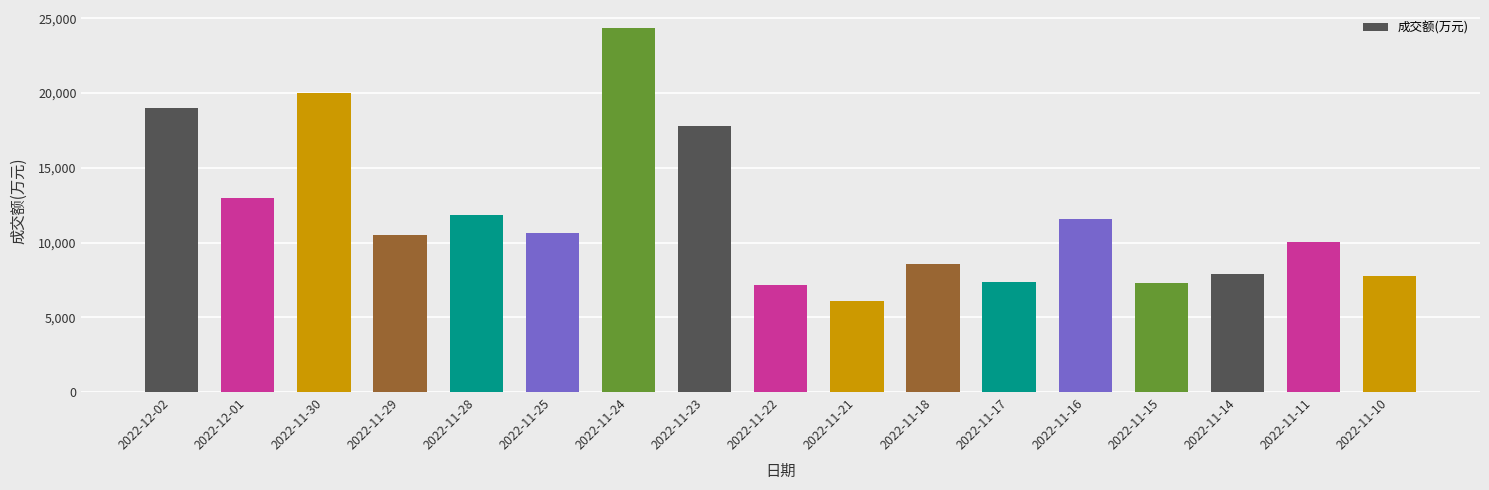

At which category does the chart reach its minimum across all series?

2022-11-21